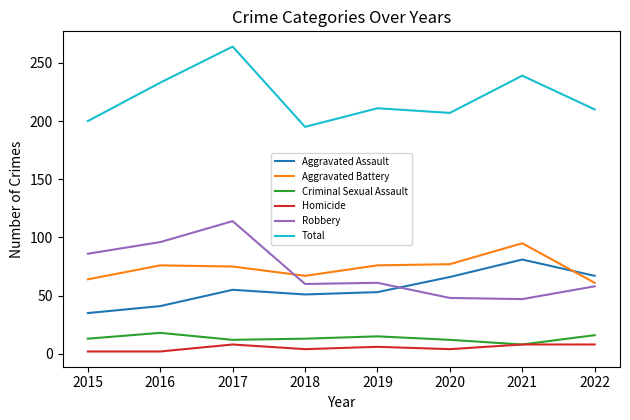

At which category is the sum across all series the highest?

2017